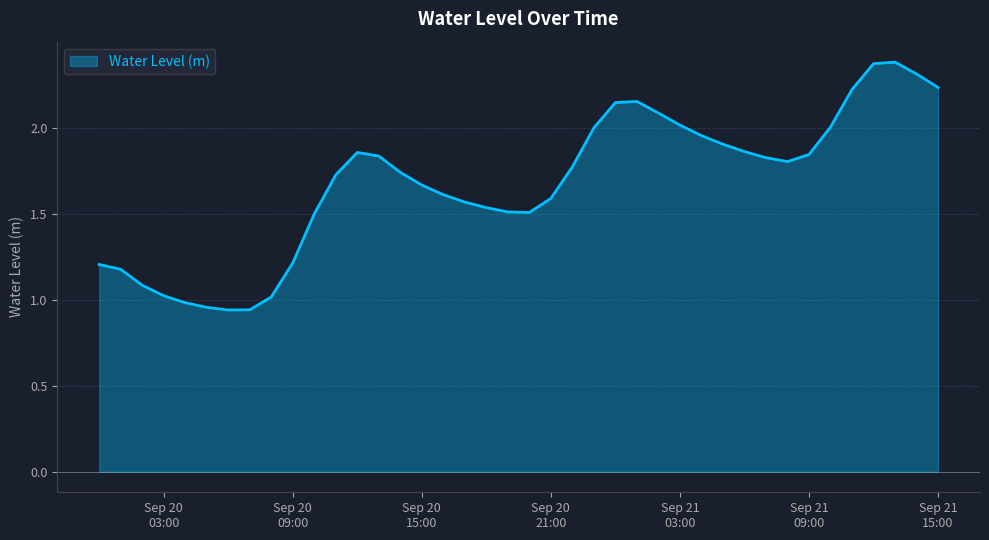

At which label does the data first exceed 1?

2025-09-20 00:00:00